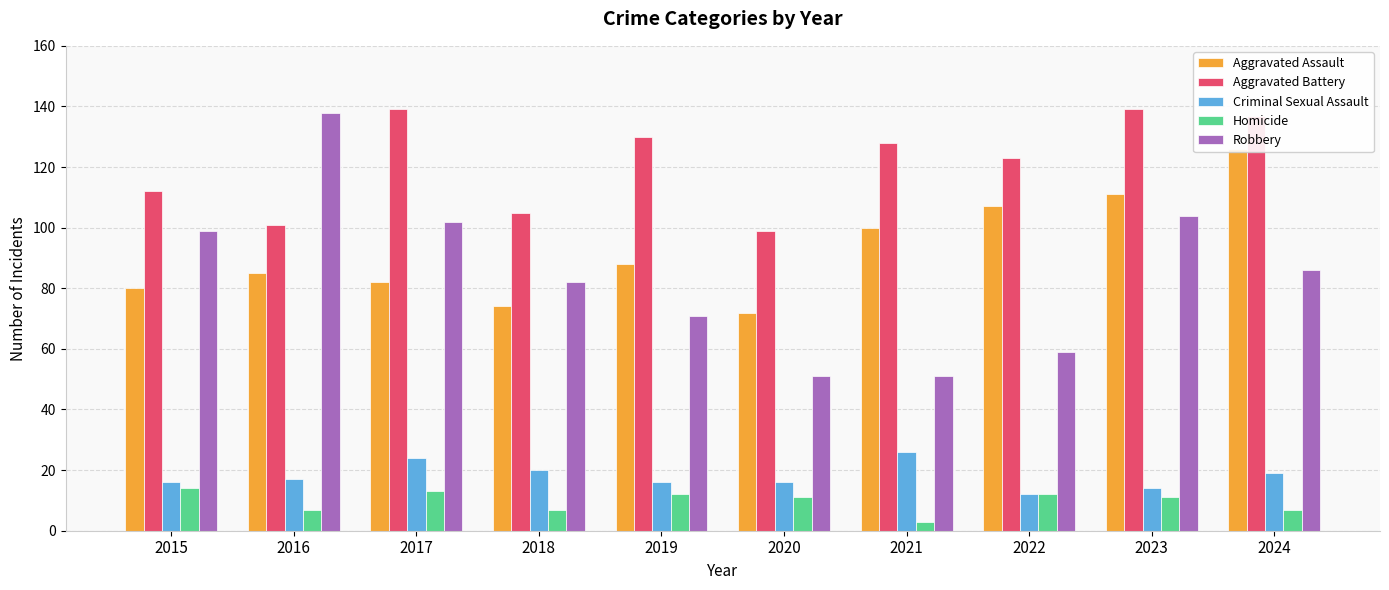

How many data points does each series have?

10